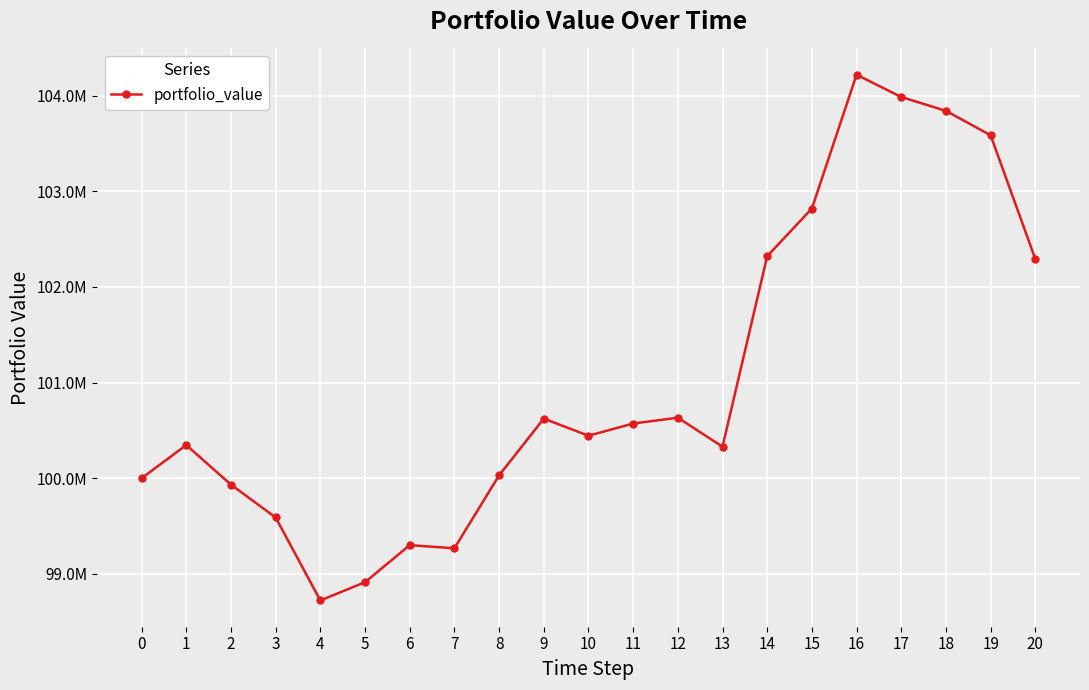

Does the chart have visible grid lines?

Yes